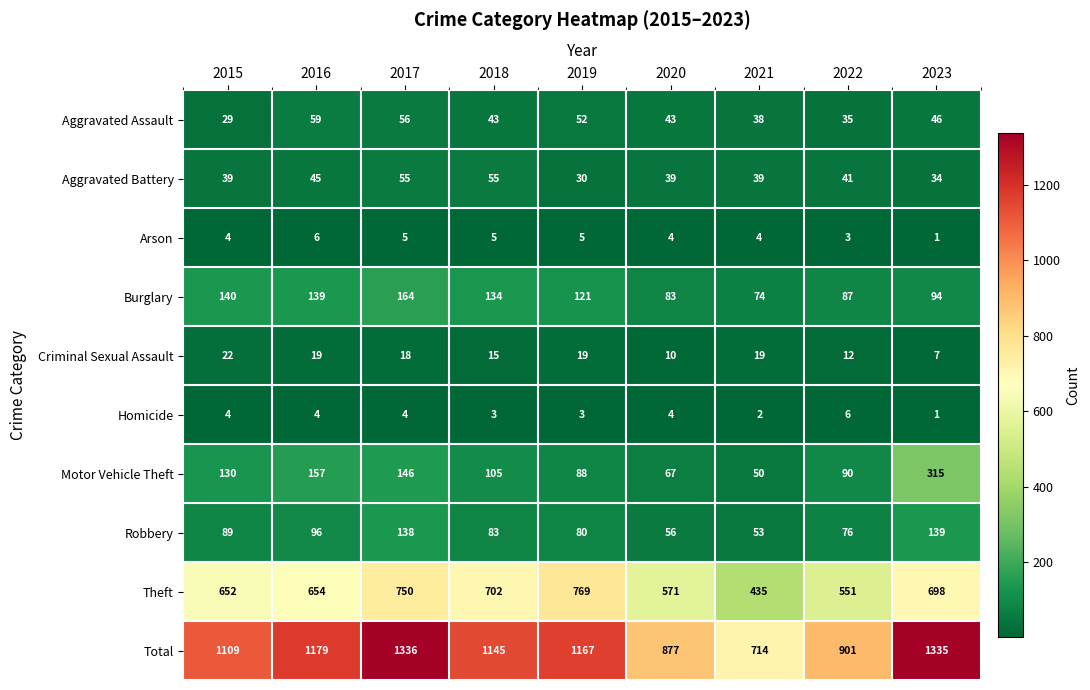

Which series has the largest total across all categories?

Total